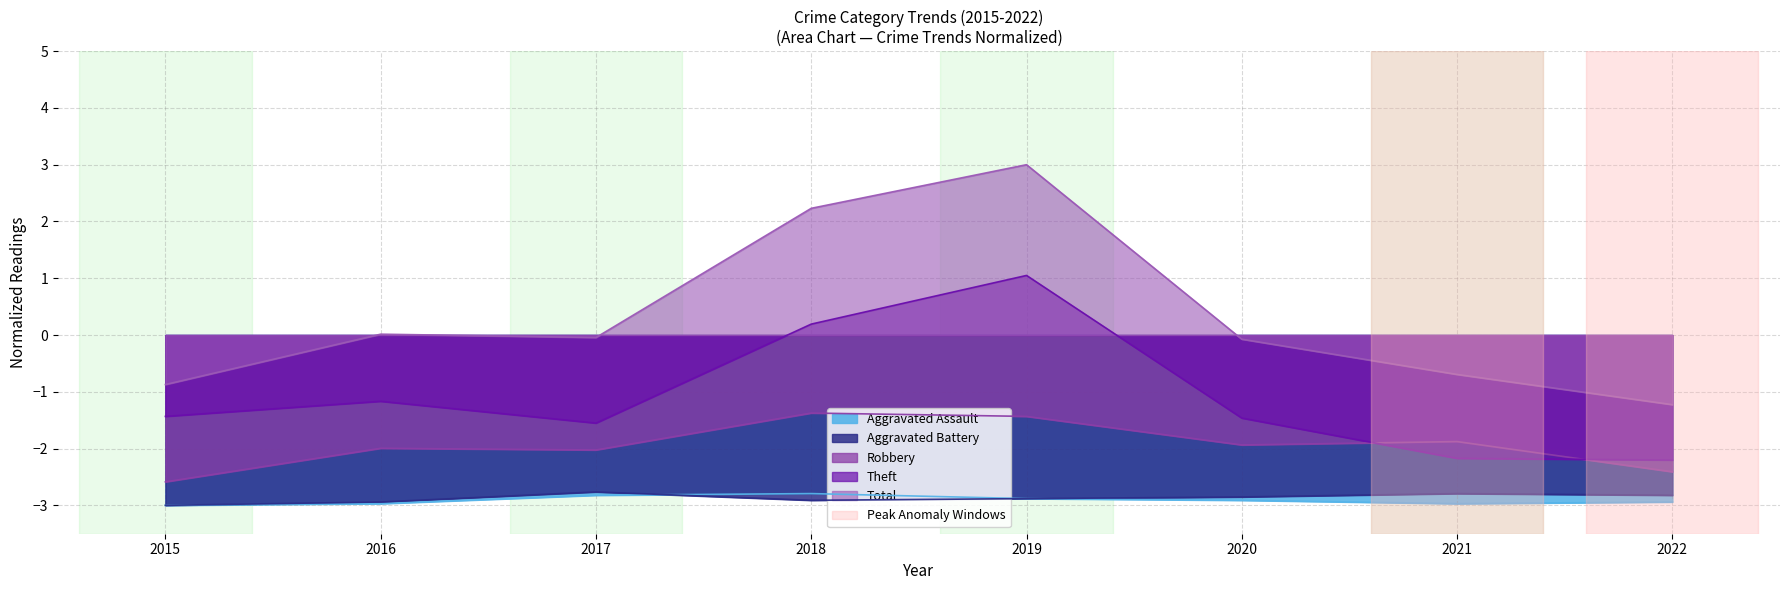

Is it true that Aggravated Assault equals -3.0 at 2015?

True